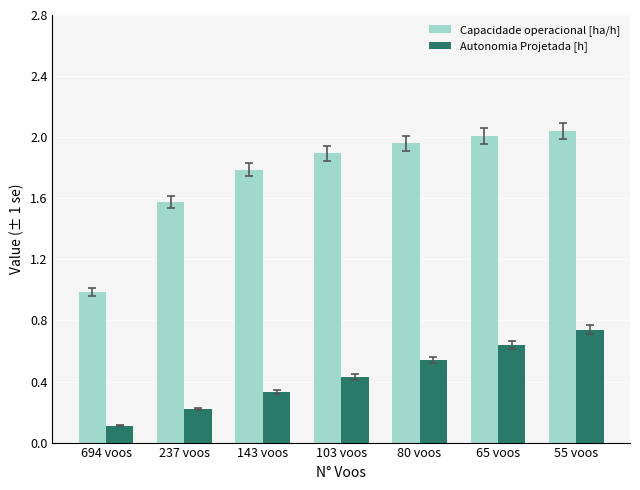

At which label is Autonomia Projetada [h] closest to 0?

694 voos